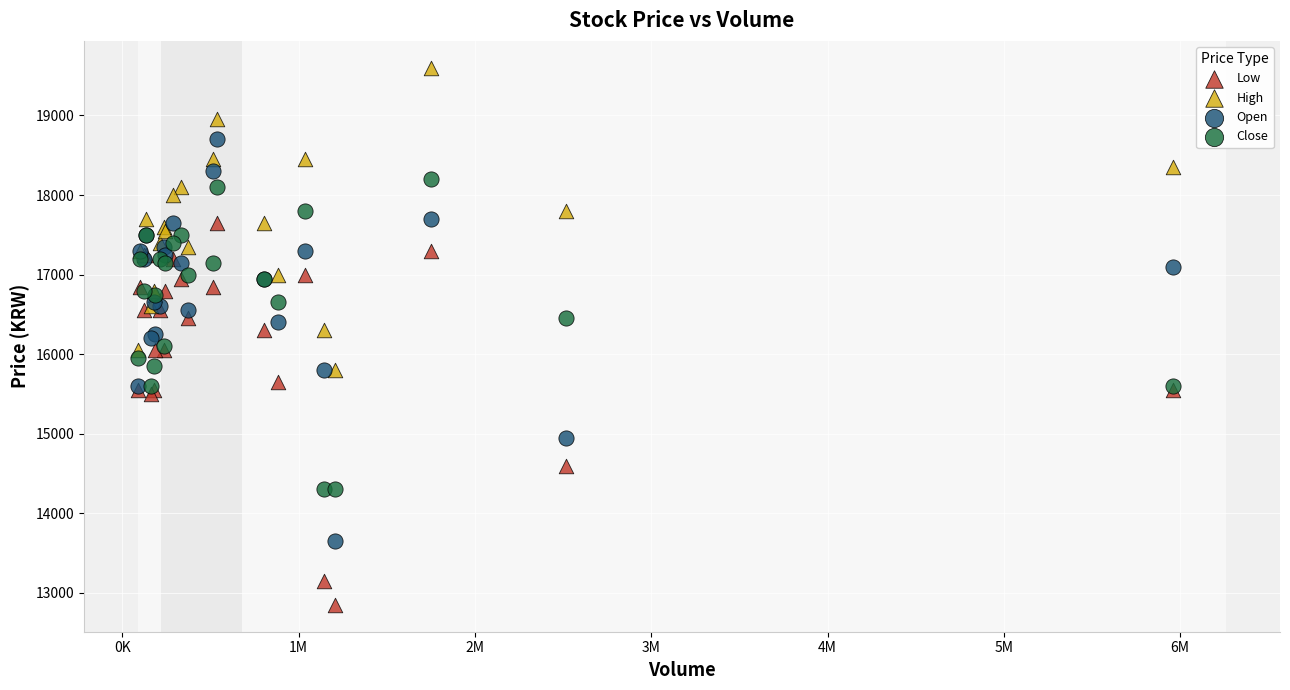

What are all the series names shown in the legend?

Low, High, Open, Close